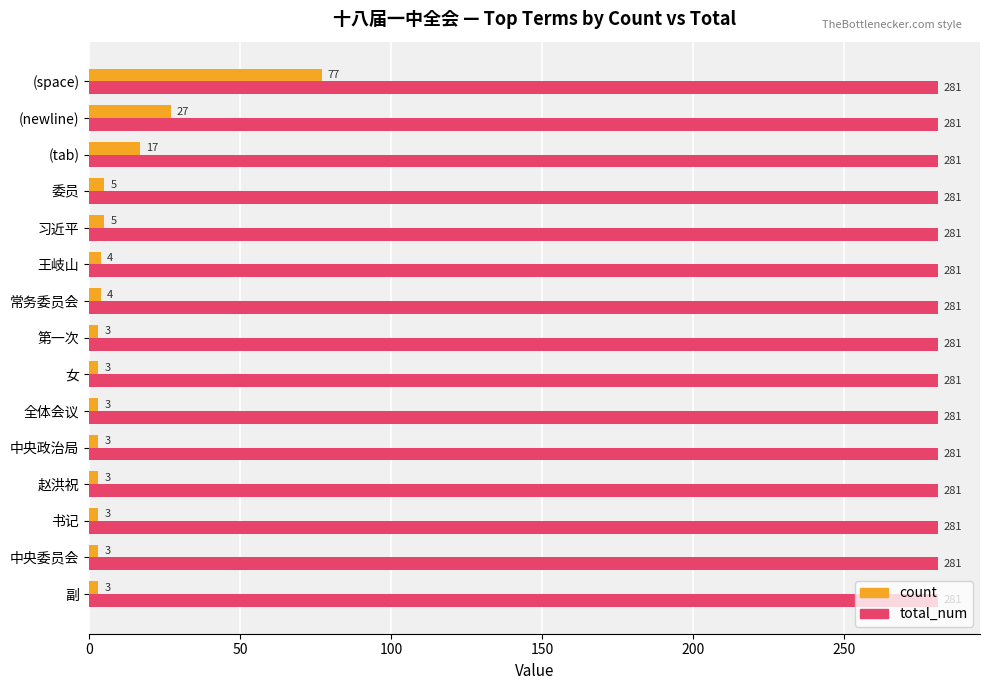

What is the sum of the count values at (space) and 委员?

82